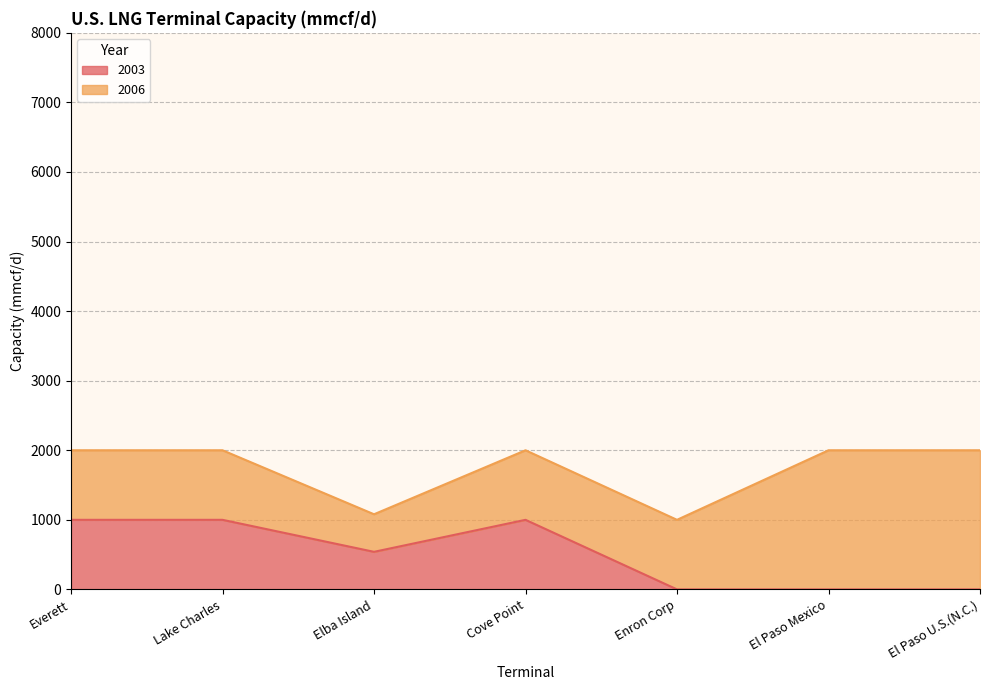

Count the number of values greater than 540.

3